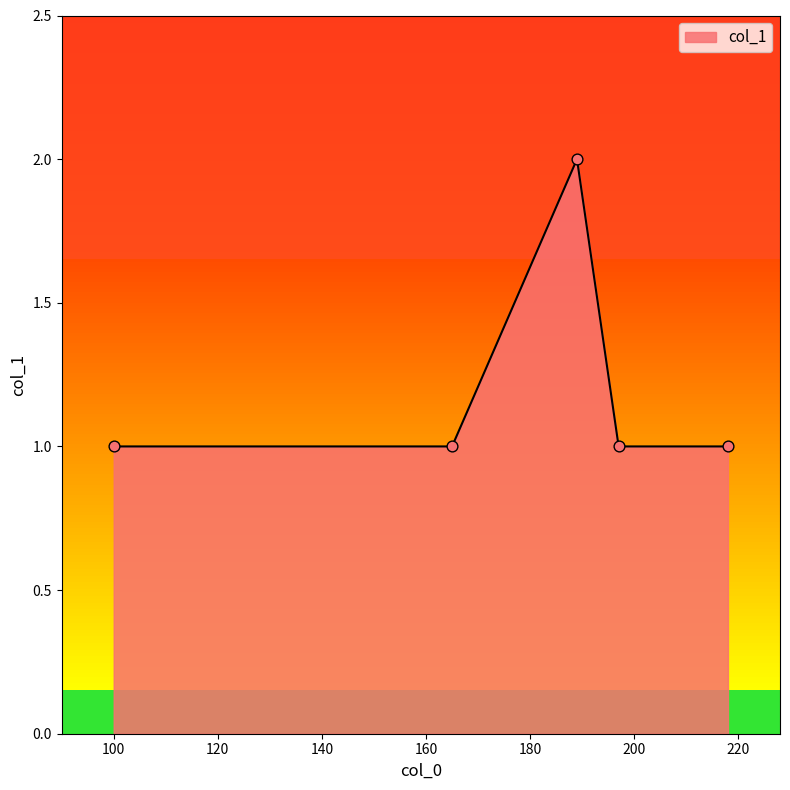

How many interior local peaks (higher than both neighbors) does the data have?

1